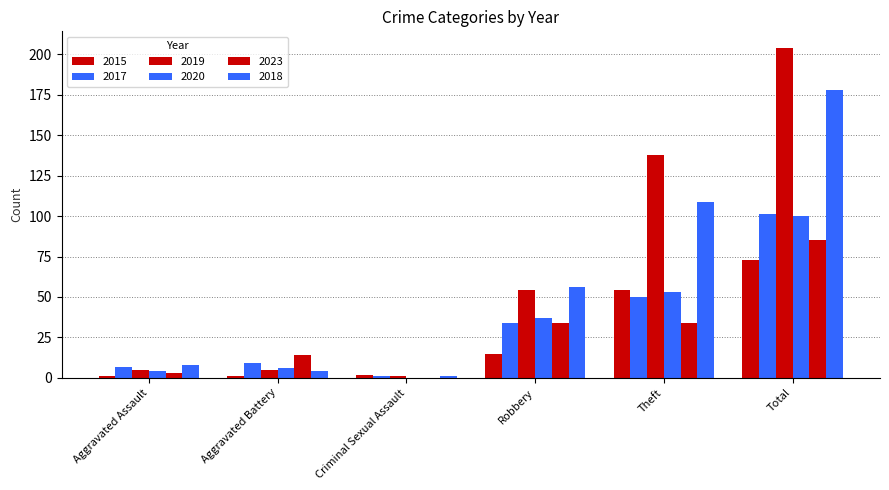

Reading right to left, transcribe all the data shown in this chart.

2015: Total=73	Theft=54	Robbery=15	Criminal Sexual Assault=2	Aggravated Battery=1	Aggravated Assault=1
2017: Total=101	Theft=50	Robbery=34	Criminal Sexual Assault=1	Aggravated Battery=9	Aggravated Assault=7
2019: Total=204	Theft=138	Robbery=54	Criminal Sexual Assault=1	Aggravated Battery=5	Aggravated Assault=5
2020: Total=100	Theft=53	Robbery=37	Criminal Sexual Assault=0	Aggravated Battery=6	Aggravated Assault=4
2023: Total=85	Theft=34	Robbery=34	Criminal Sexual Assault=0	Aggravated Battery=14	Aggravated Assault=3
2018: Total=178	Theft=109	Robbery=56	Criminal Sexual Assault=1	Aggravated Battery=4	Aggravated Assault=8